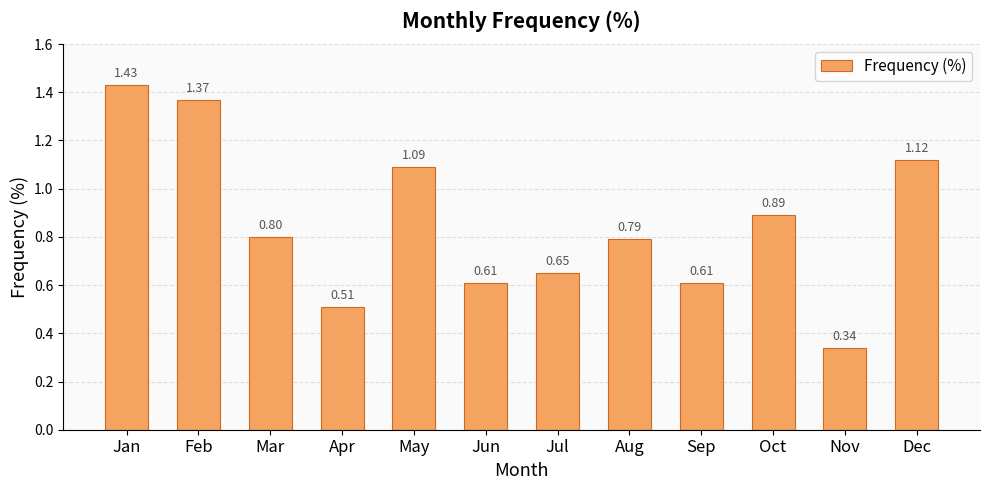

Which label corresponds to the largest value in the chart?

Jan